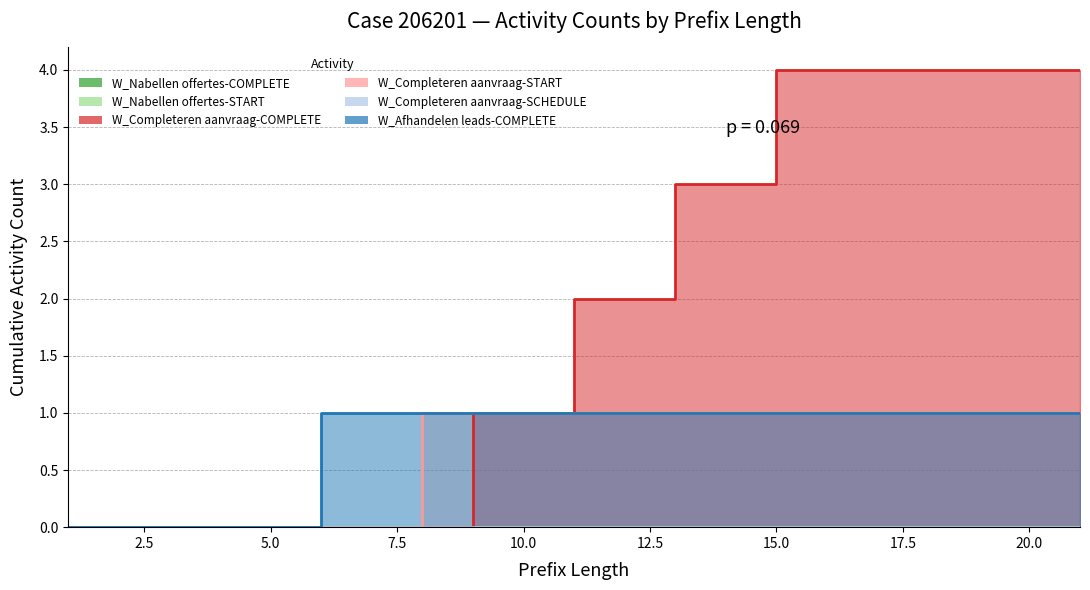

Which has a higher value, 15 or 6?

15